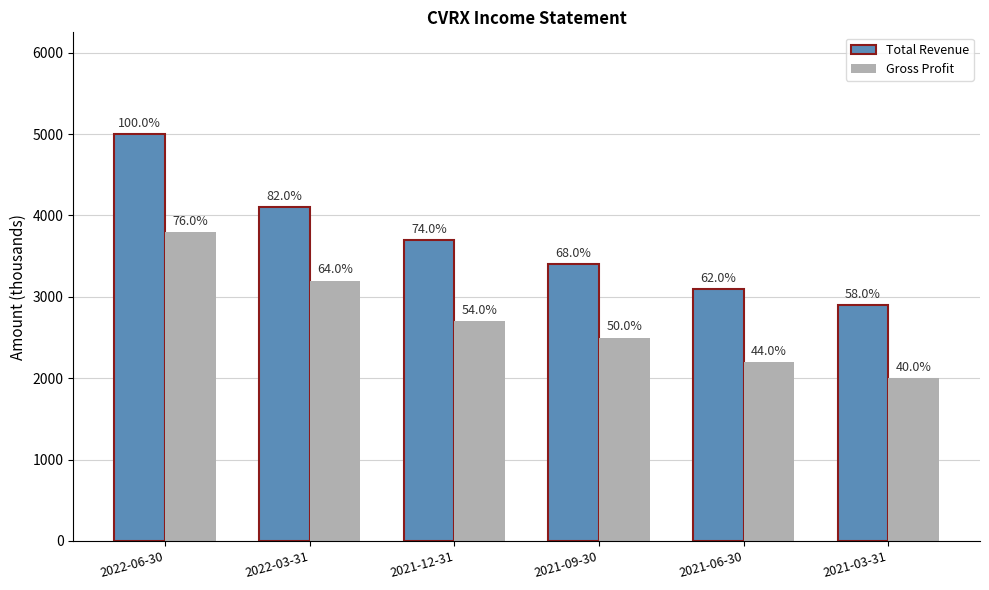

What position from the right is 2022-06-30?

6